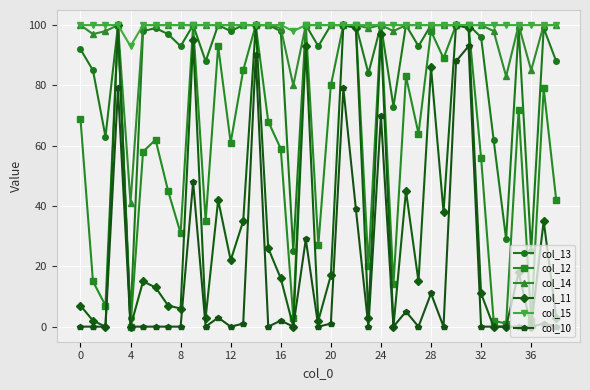

True or false: col_14 and col_10 cross at least once.

False